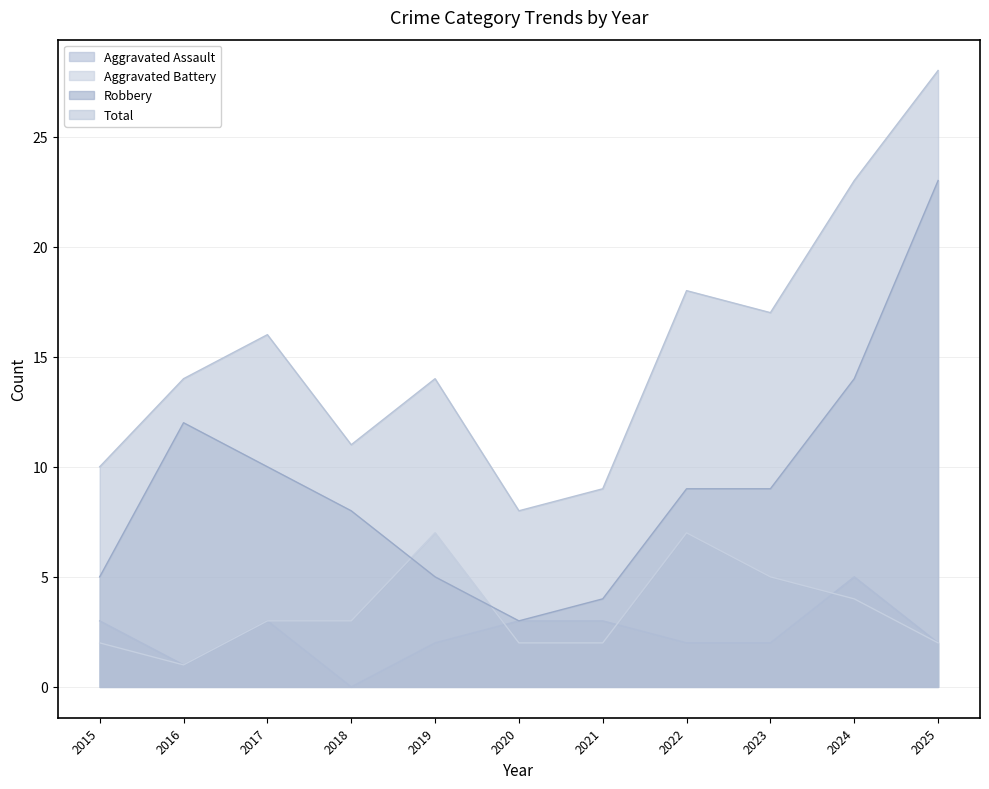

Does the chart display data point markers on the line(s)?

No